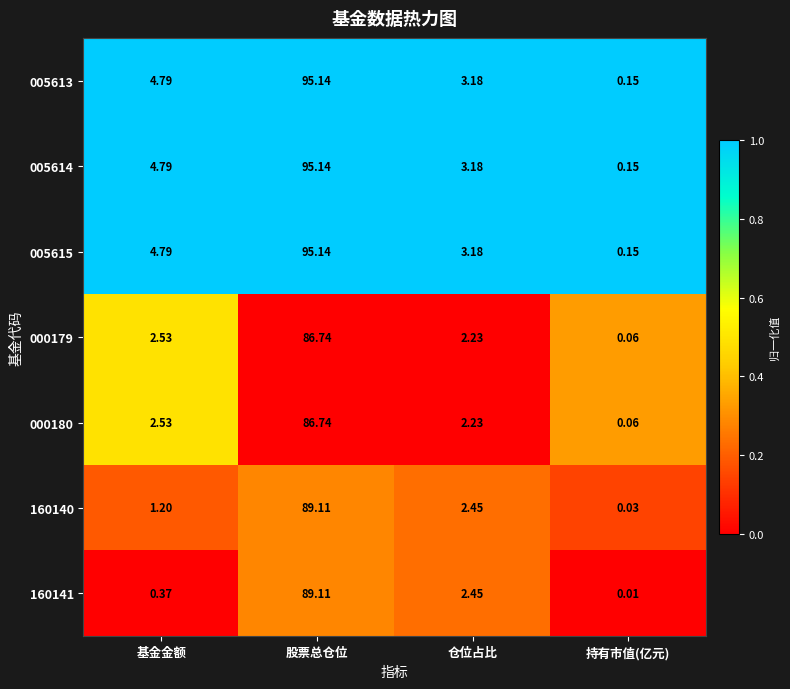

Where is 000180 nearest to the value 43?

基金金额